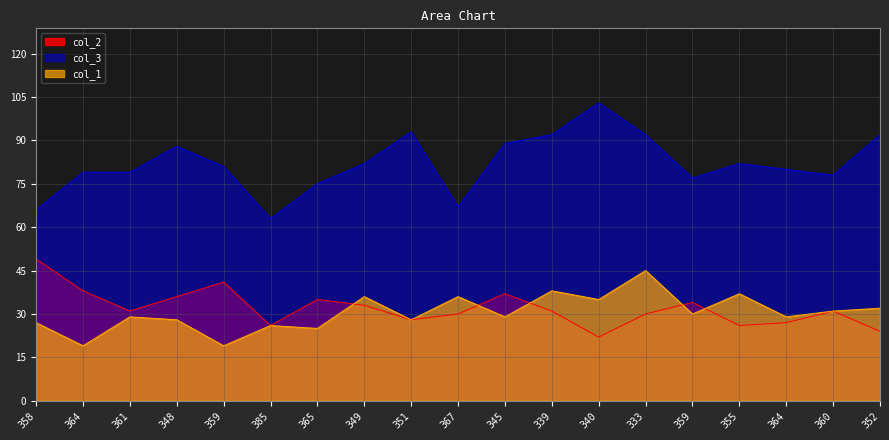

True or false: col_2 and col_3 intersect in this chart.

False